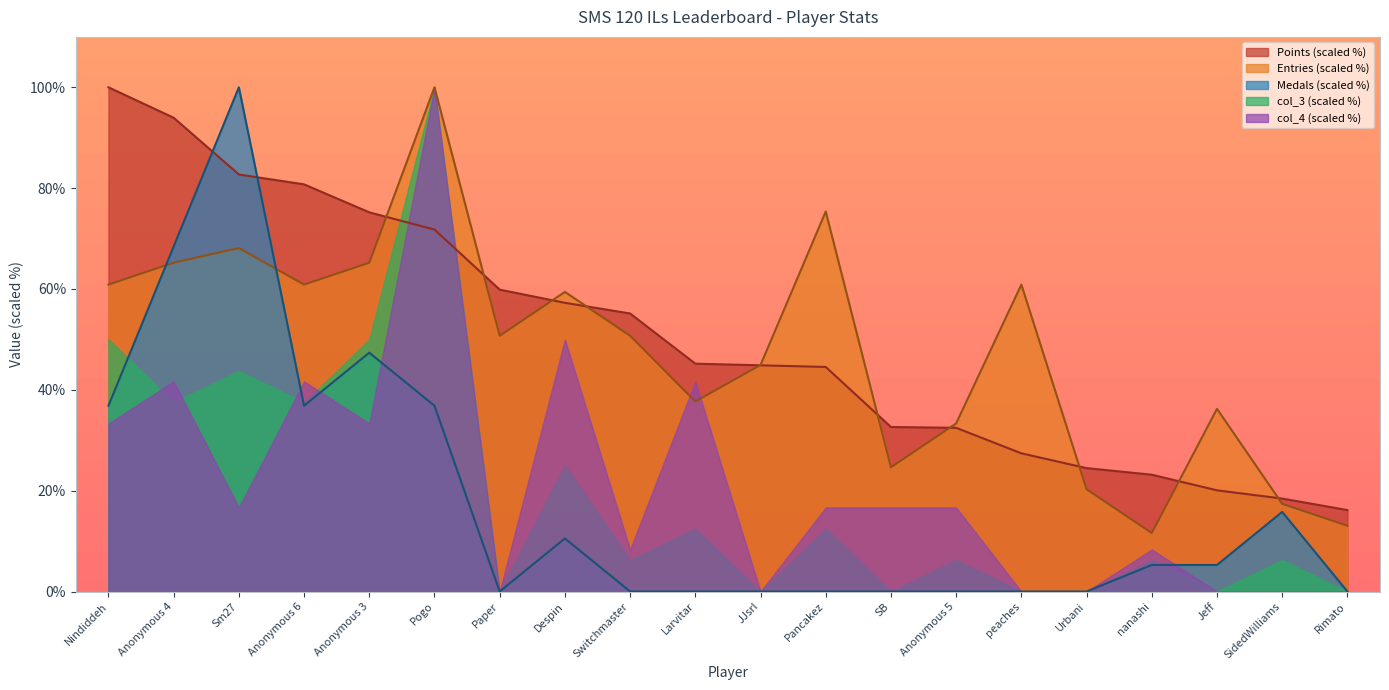

At how many categories does at least one series exceed 18?

19